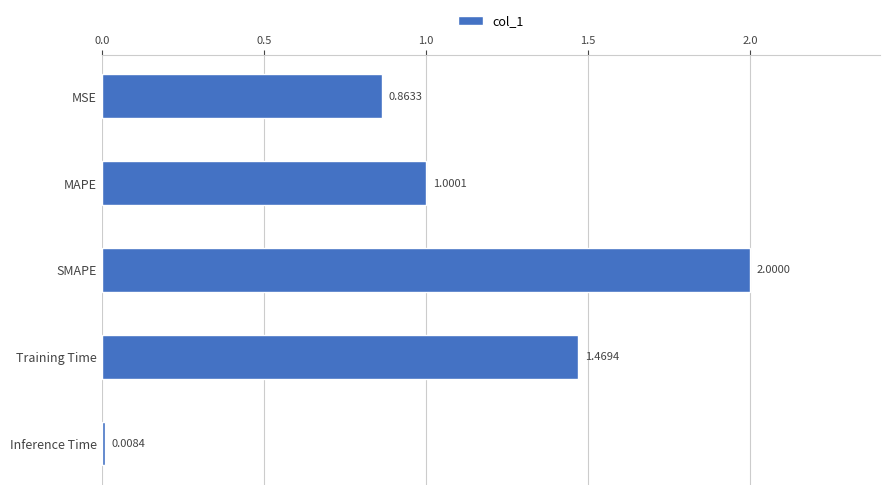

Where is the data nearest to the value 1?

MAPE